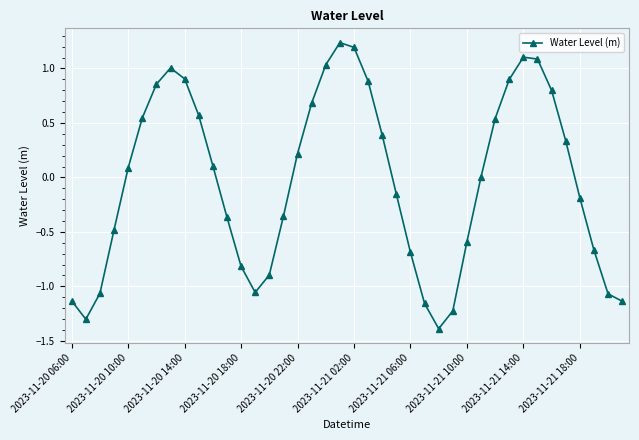

How many distinct data groups are displayed?

1